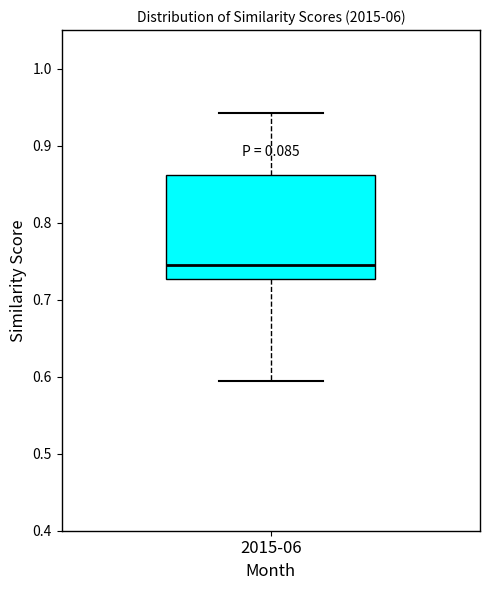

Transcribe this box plot: give where the median line is, the range the box spans, and where the two whiskers end, as read against the y-axis. The values are not printed on the chart, so give them approximately, as read against the axis.

median 0.75, box 0.73 to 0.86, whiskers 0.59 to 0.94